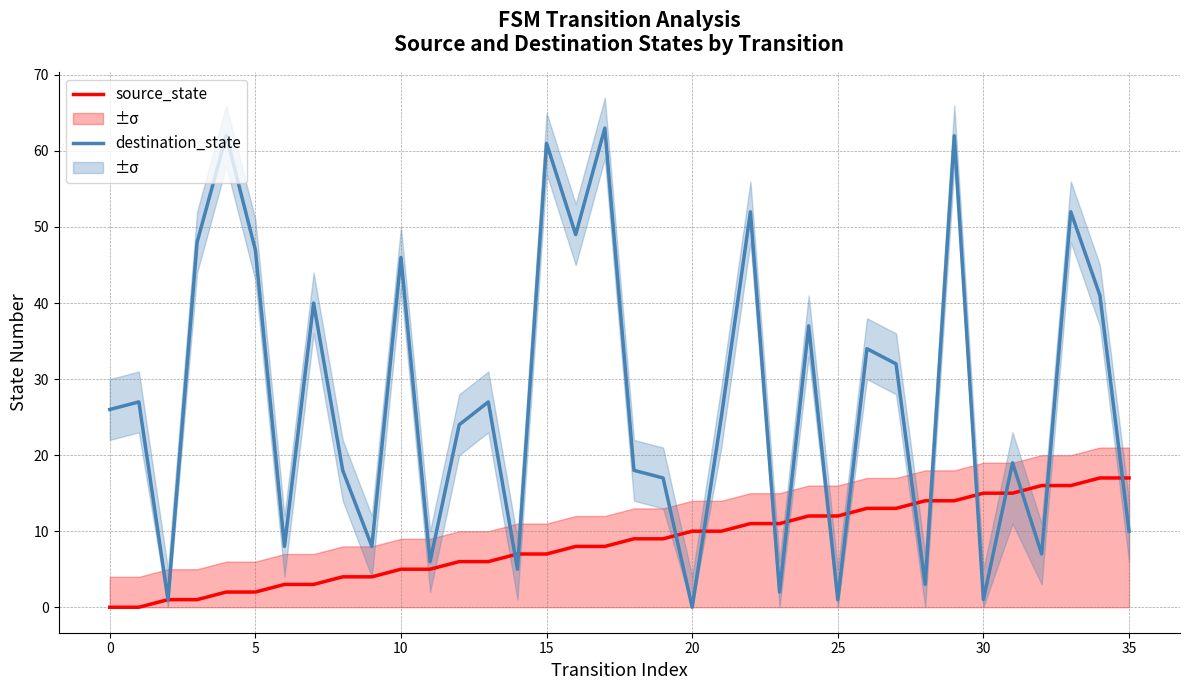

Which category has the lowest value in the destination_state series?

20